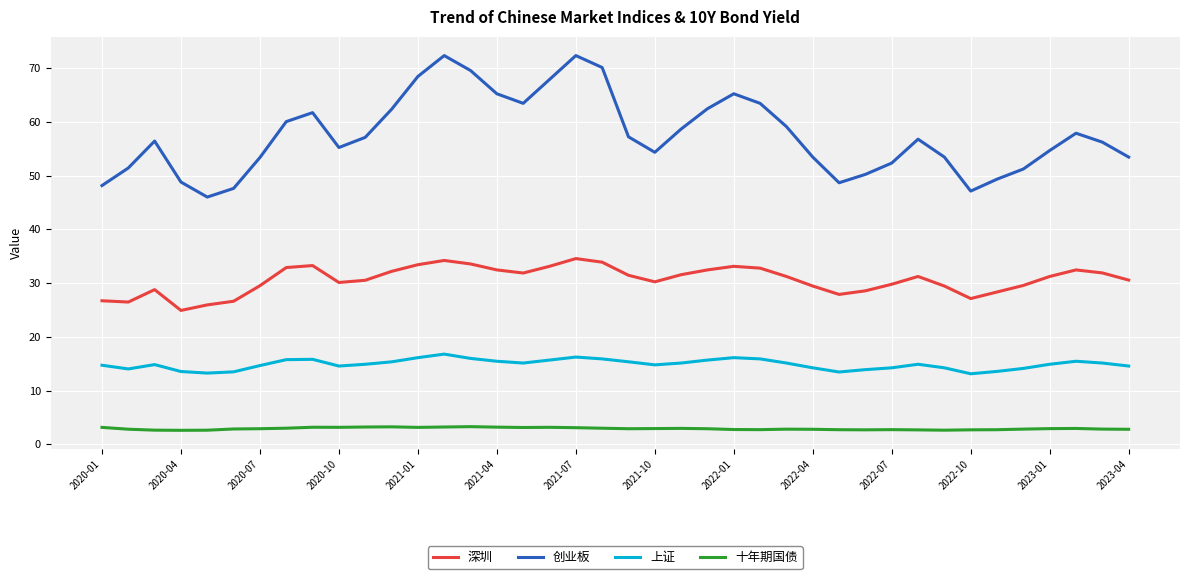

Which series has the largest range (max minus min)?

创业板